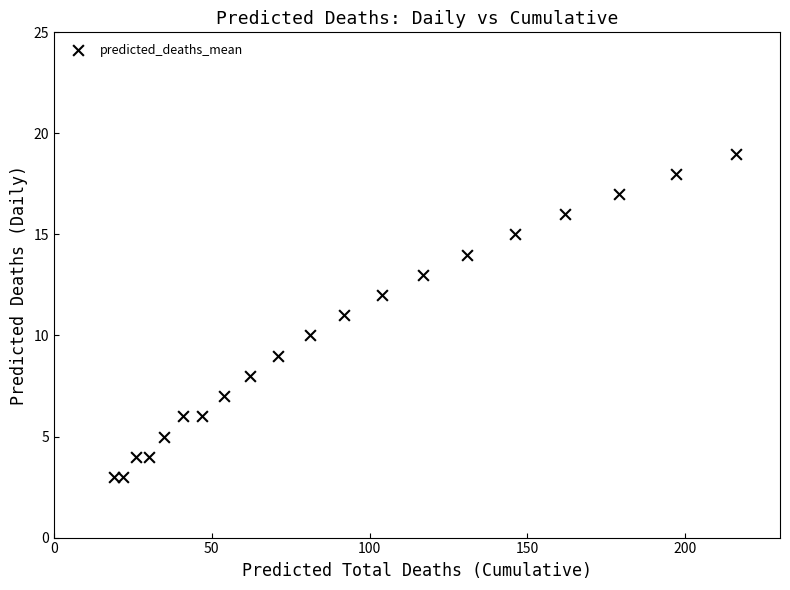

What is the range of Y values (max minus min)?

16